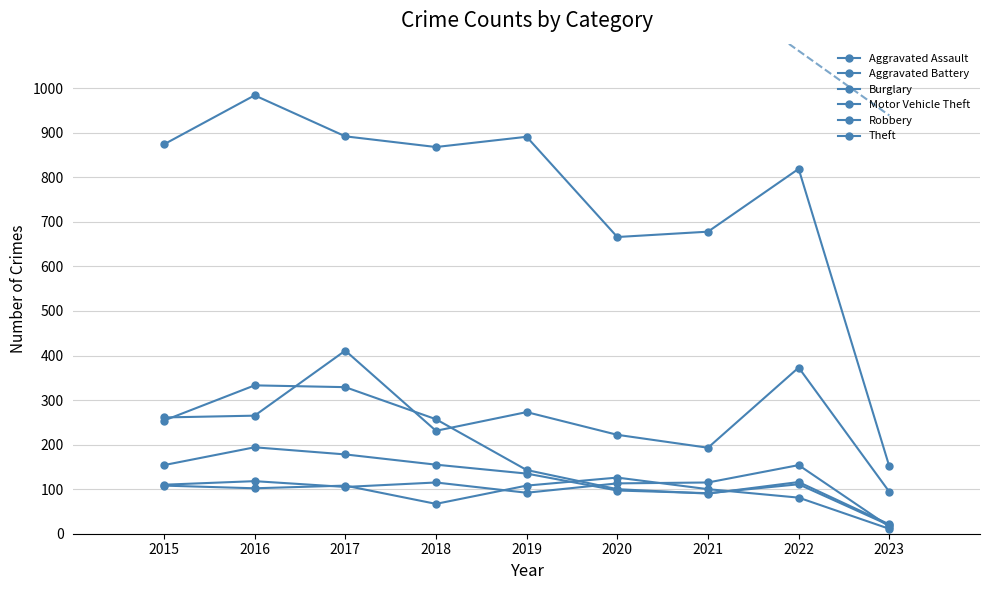

How many interior local valleys does the Aggravated Assault series have?

2